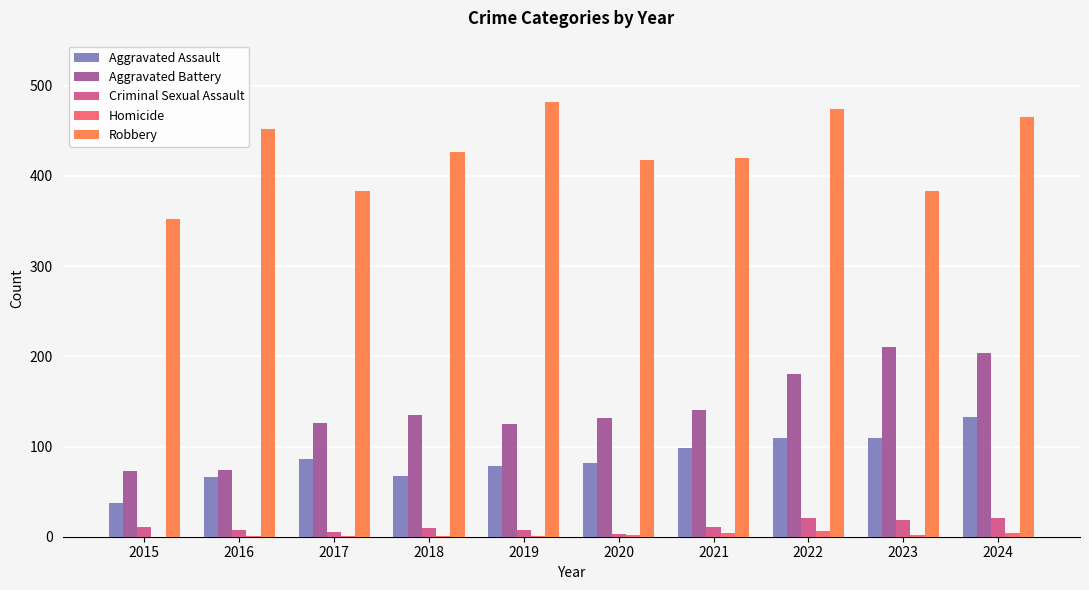

How many distinct data groups are displayed?

5